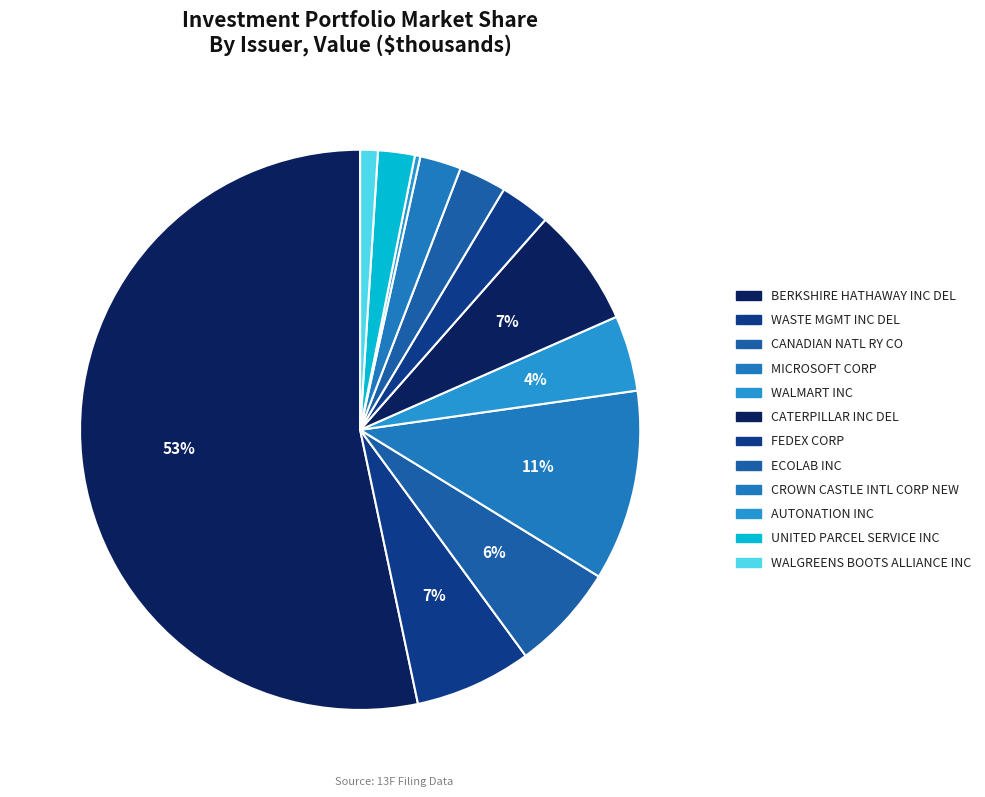

What is the smallest slice in the pie chart?

AUTONATION INC